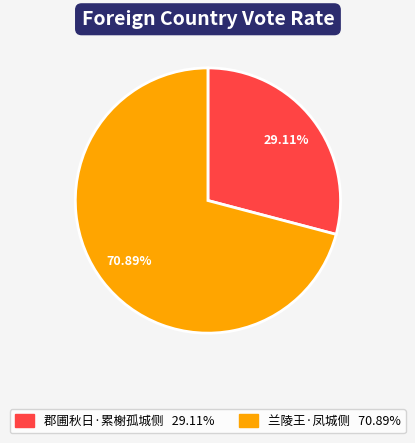

What percentage is the 郡圃秋日·累榭孤城侧 slice, to the nearest percent?

29%